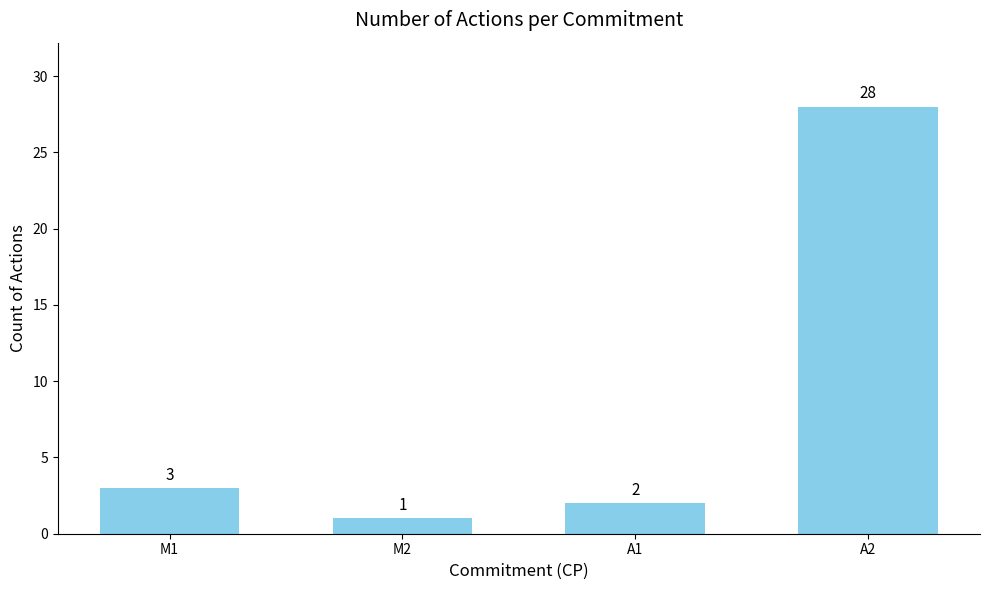

The value at M1 is 3. True or false?

True